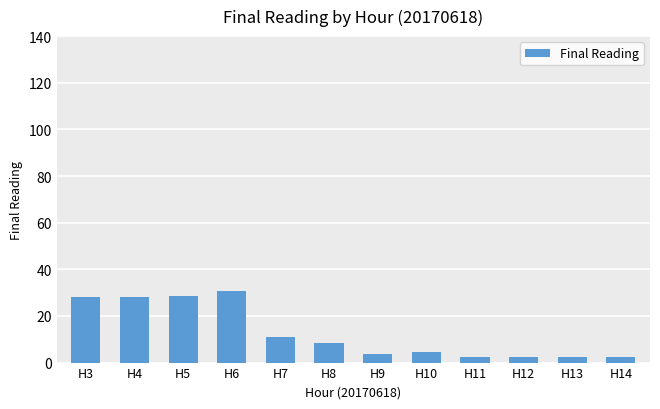

Approximately how many times larger is the value at H3 compared to H4?

1.0